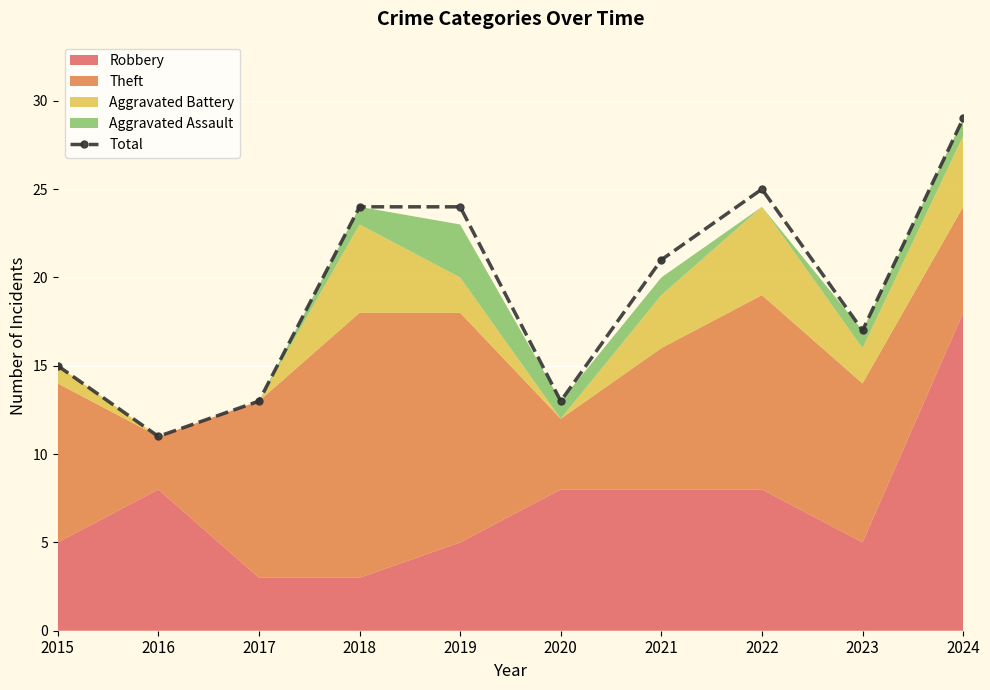

What is the value of the 9th point from the left?

17